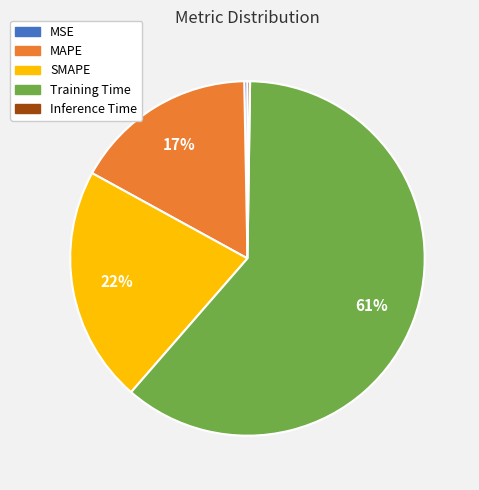

Which slice is the largest?

Training Time